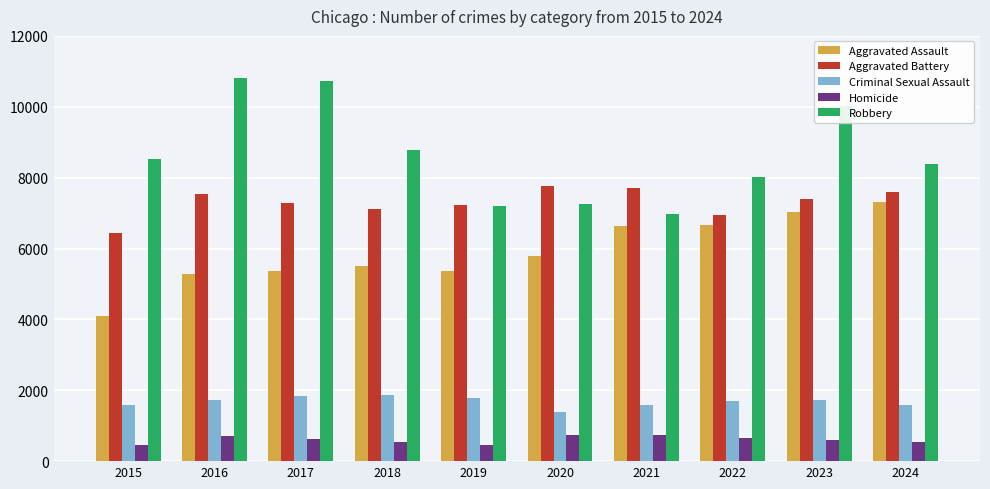

Is the value of Robbery at 2021 greater than the value of Criminal Sexual Assault at 2024?

Yes